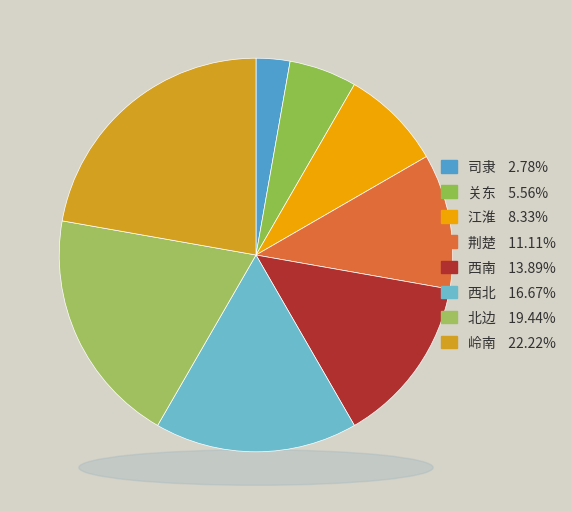

What is the smallest slice in the pie chart?

司隶